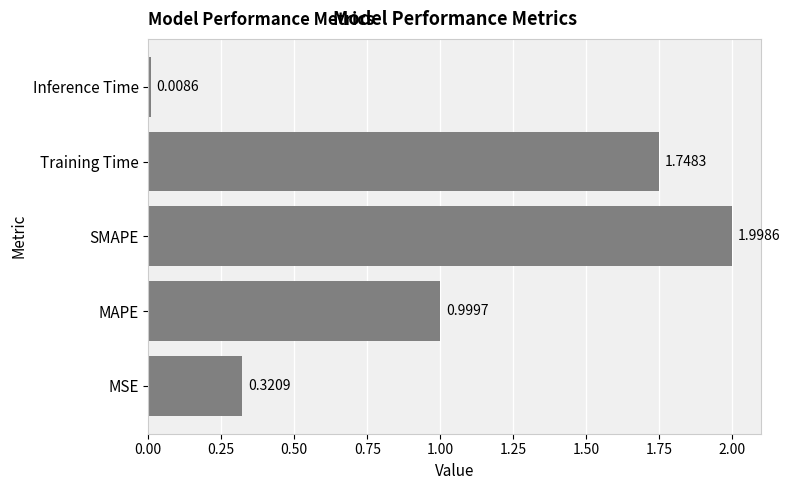

Approximately how many times larger is the value at MAPE compared to SMAPE?

0.5